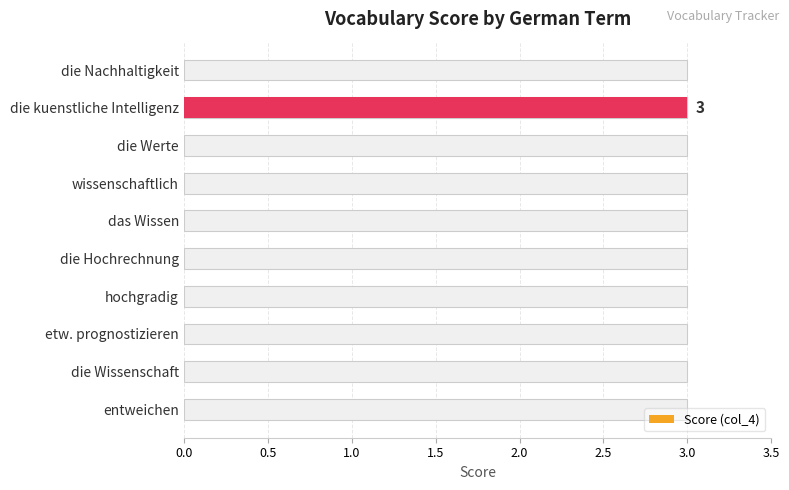

What is the greatest value displayed?

3